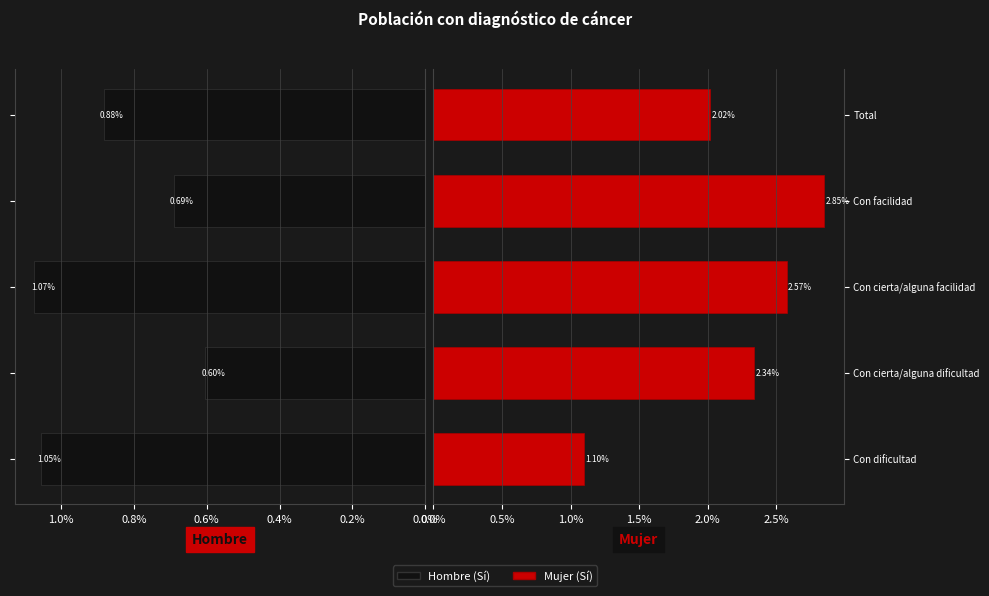

What is the value of the Hombre (Sí) bar at the 5th from the left?

0.9